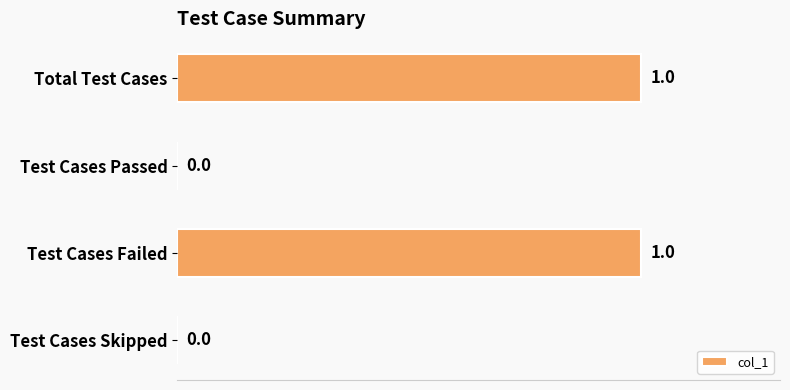

How many positive values are there?

2